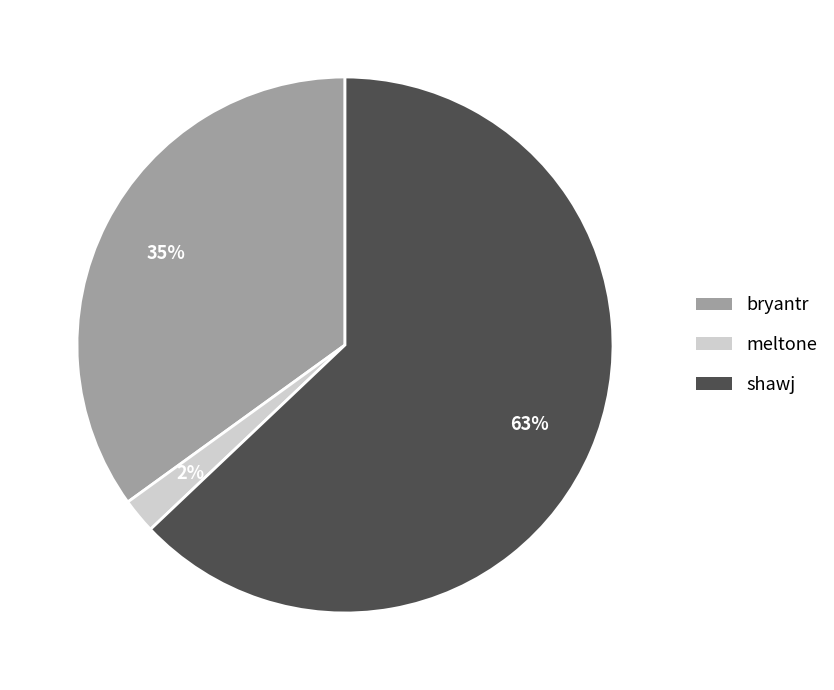

Which category has the biggest portion of the pie?

shawj